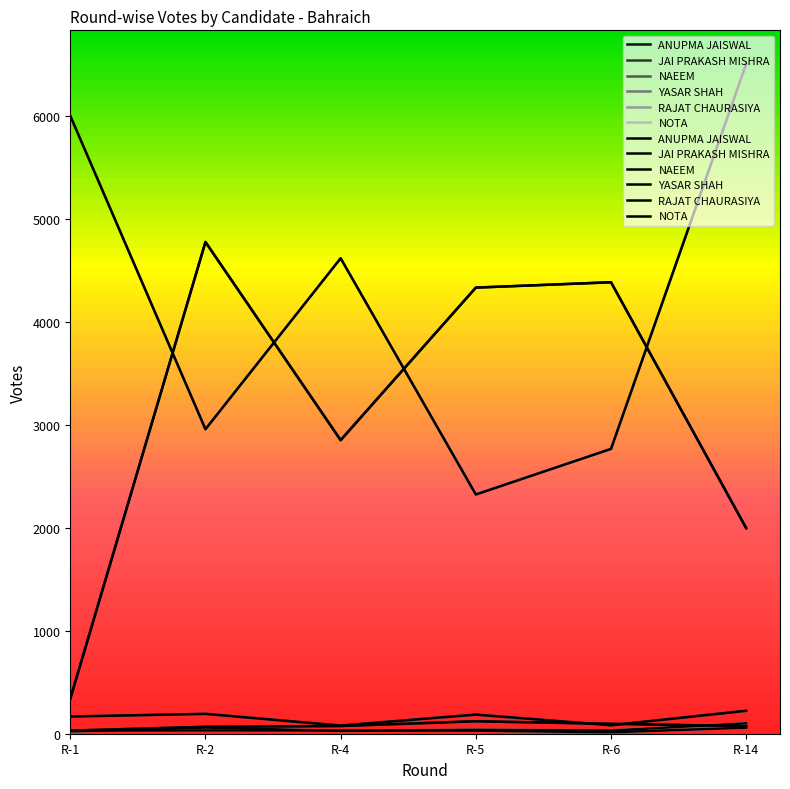

What is the value of the NOTA point at the 1st from the left?

22